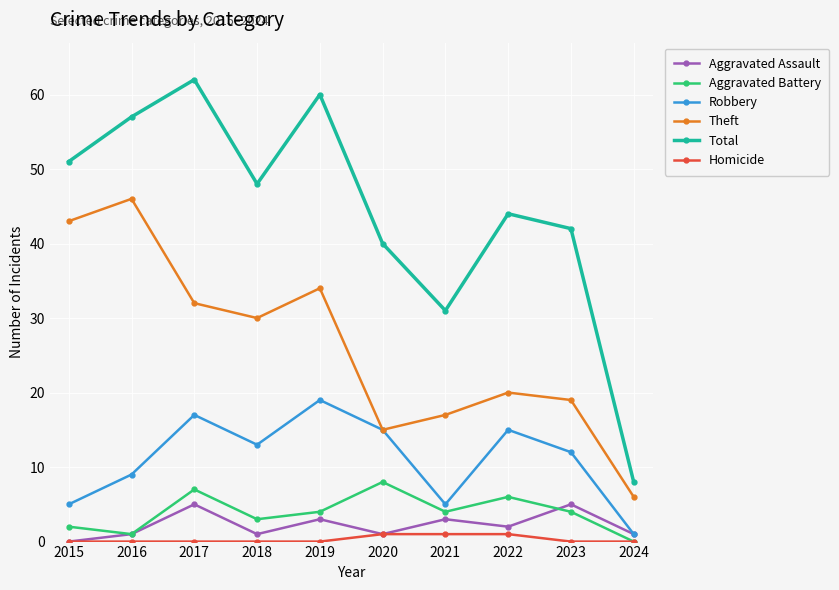

What is the spread (max minus min) of values at 2024?

8